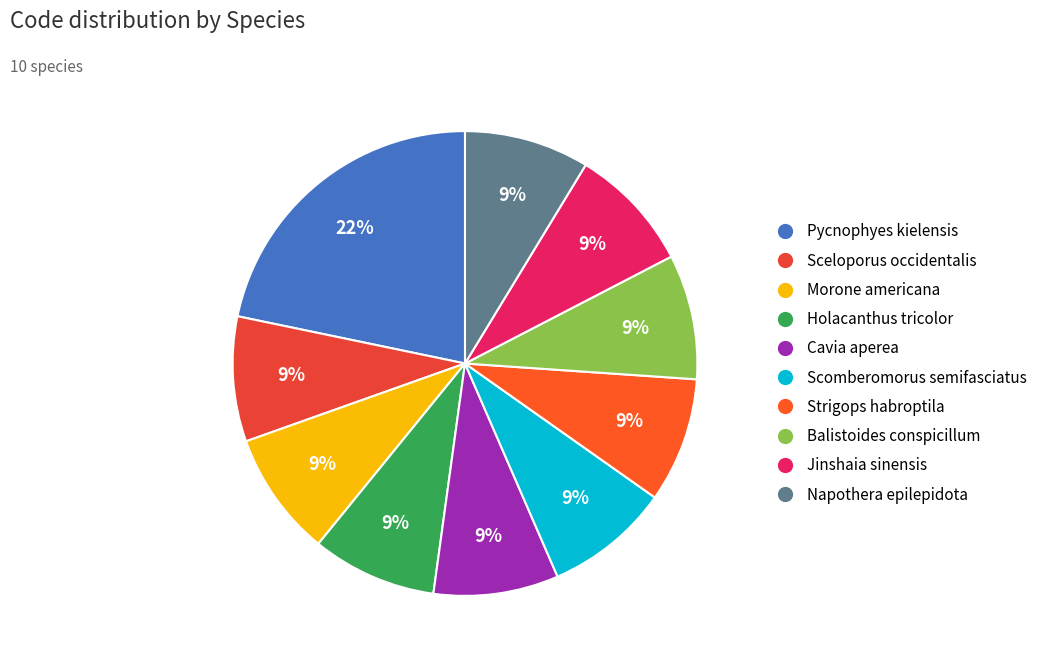

Does Sceloporus occidentalis account for over 50% of the chart?

No